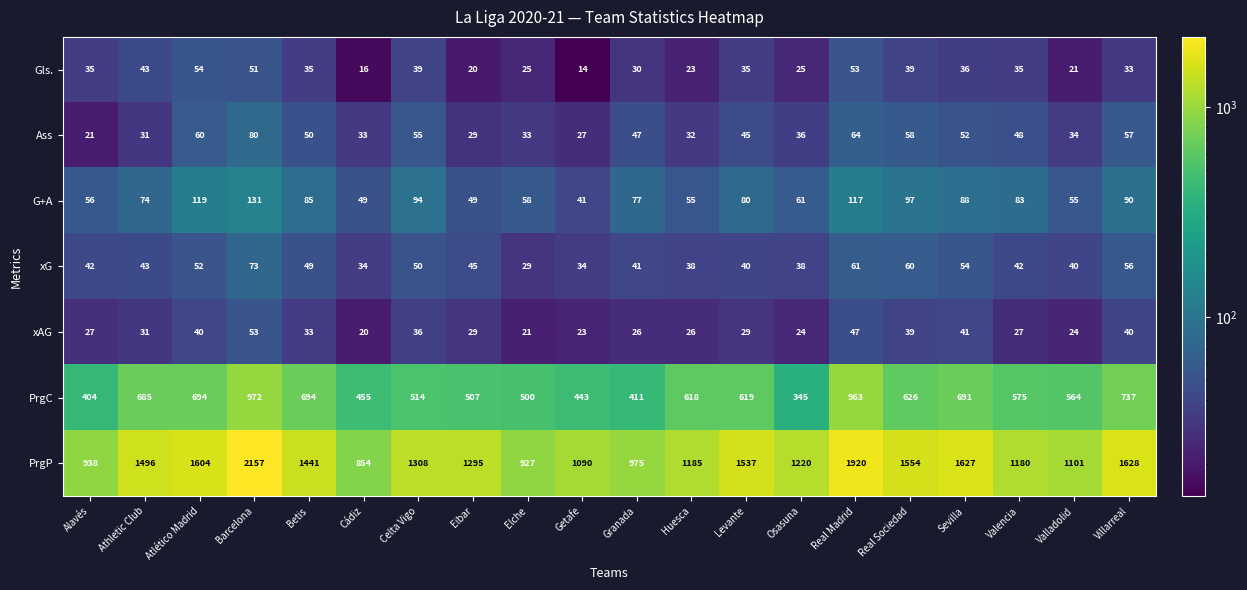

Which series has the largest range (max minus min)?

PrgP